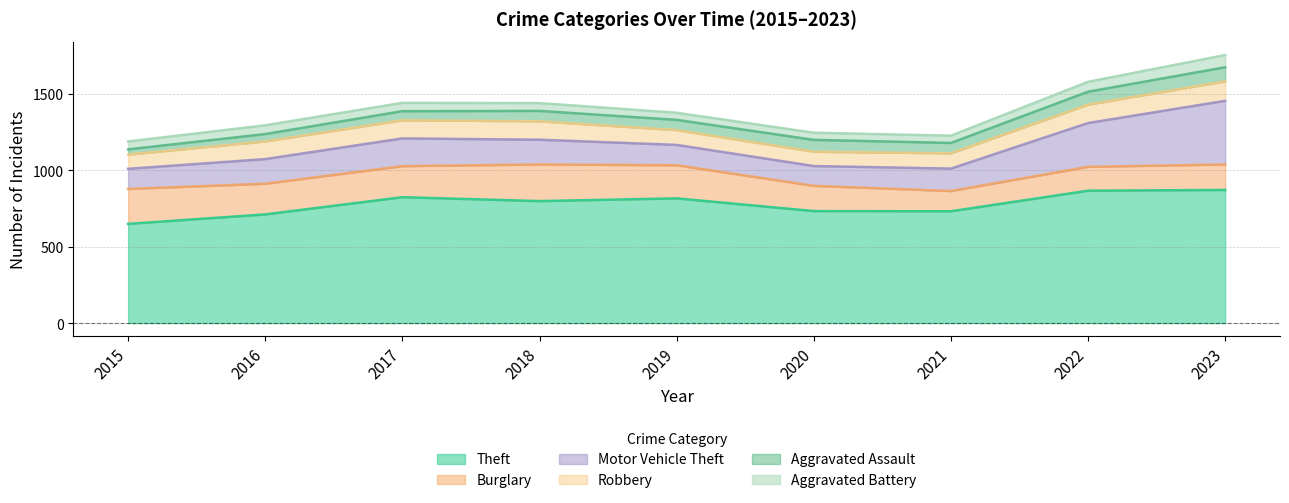

At how many categories does at least one series exceed 502?

9